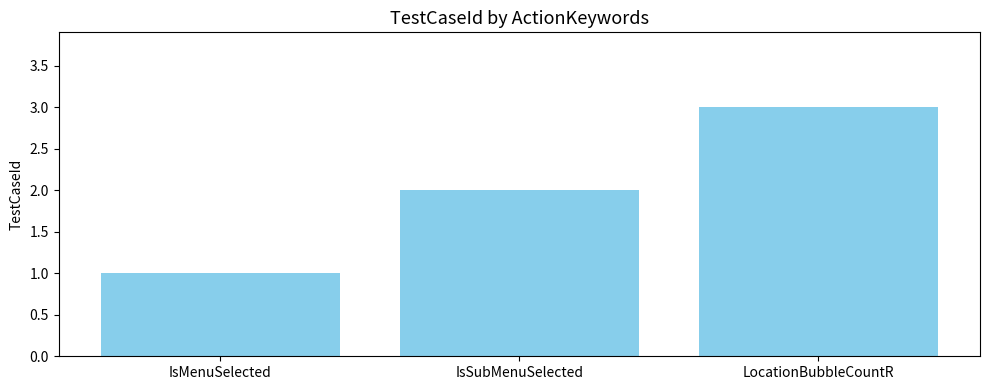

Reading left to right, extract all data points from this chart.

IsMenuSelected=1	IsSubMenuSelected=2	LocationBubbleCountR=3